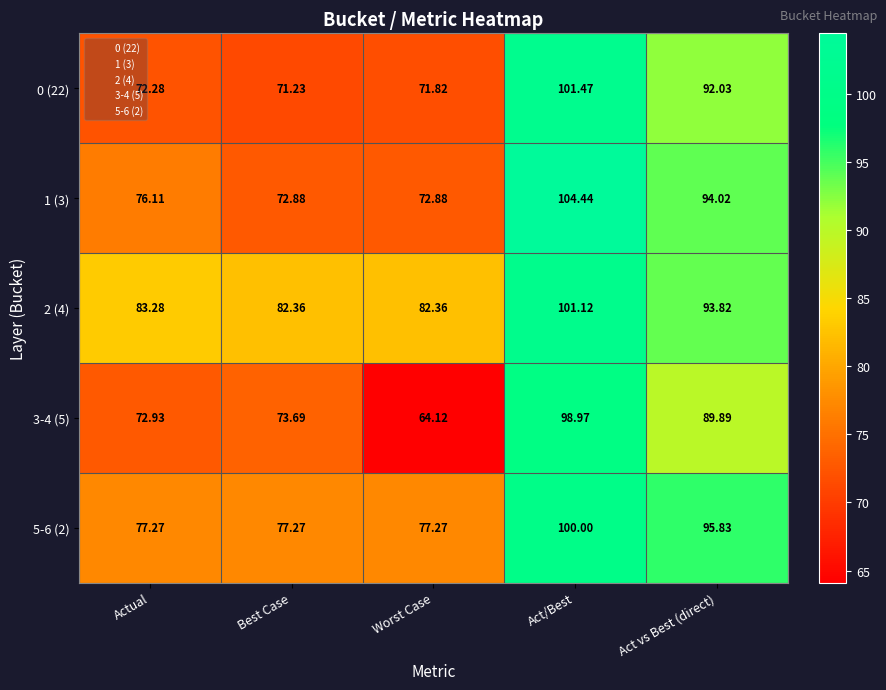

Which category has the highest value in the 5-6 (2) series?

Act/Best